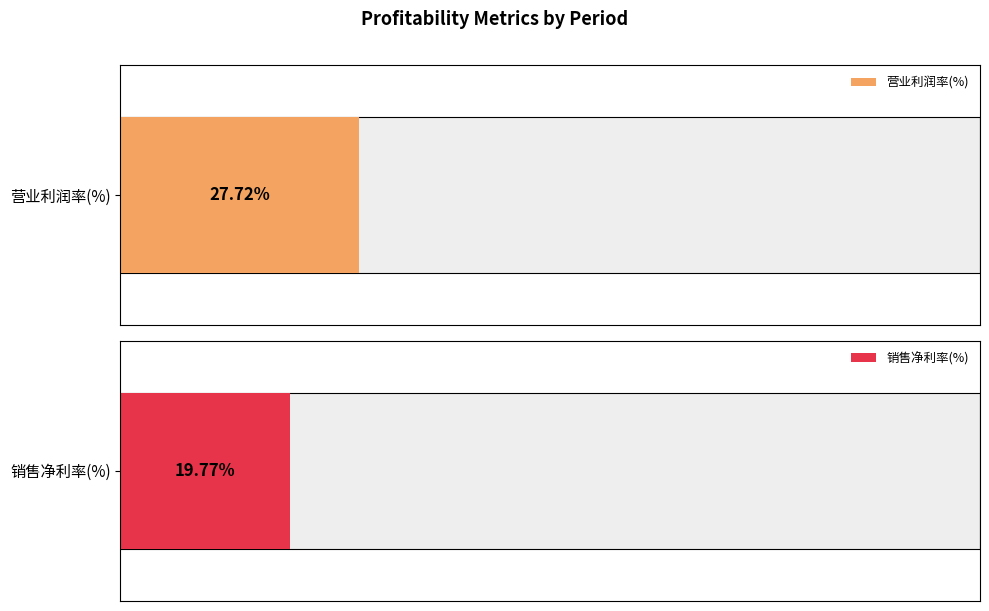

Rank the series by their maximum value, from lowest to highest.

销售净利率(%), 营业利润率(%)